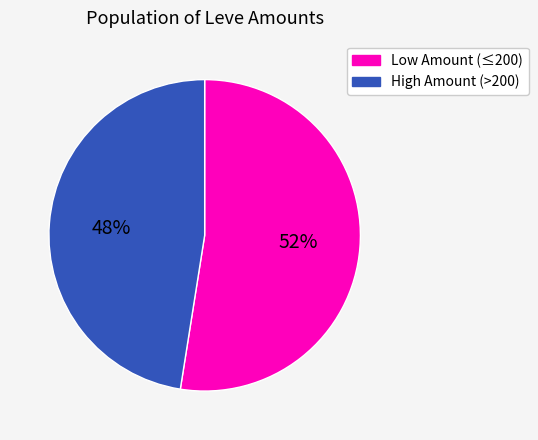

Count the number of slices in the pie.

2